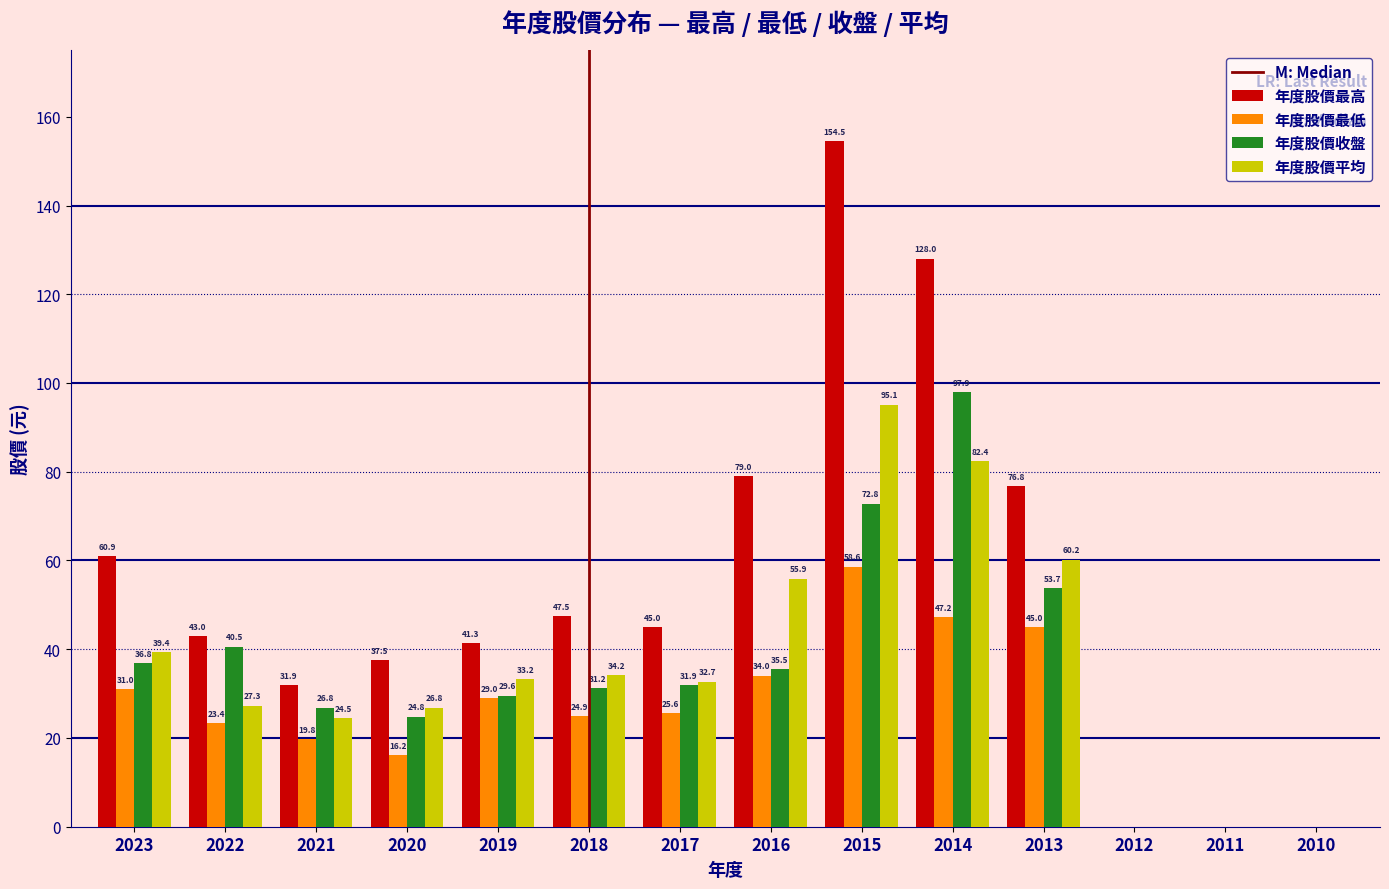

What is the sum of the 年度股價最高 values at 2016 and 2015?

233.5